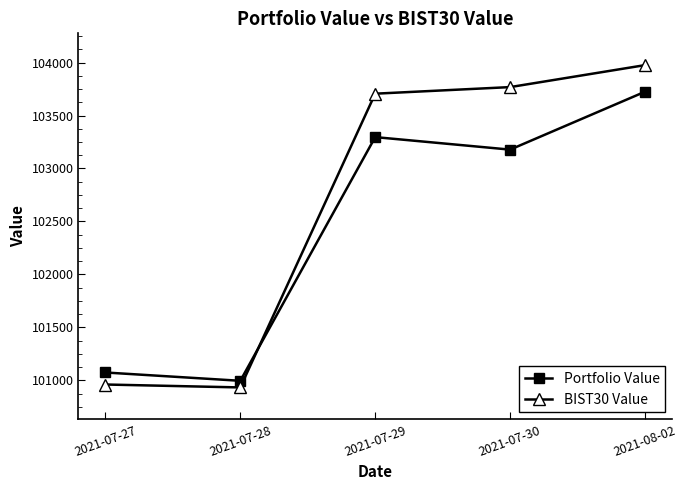

What is the label of the 3rd point from the left?

2021-07-29